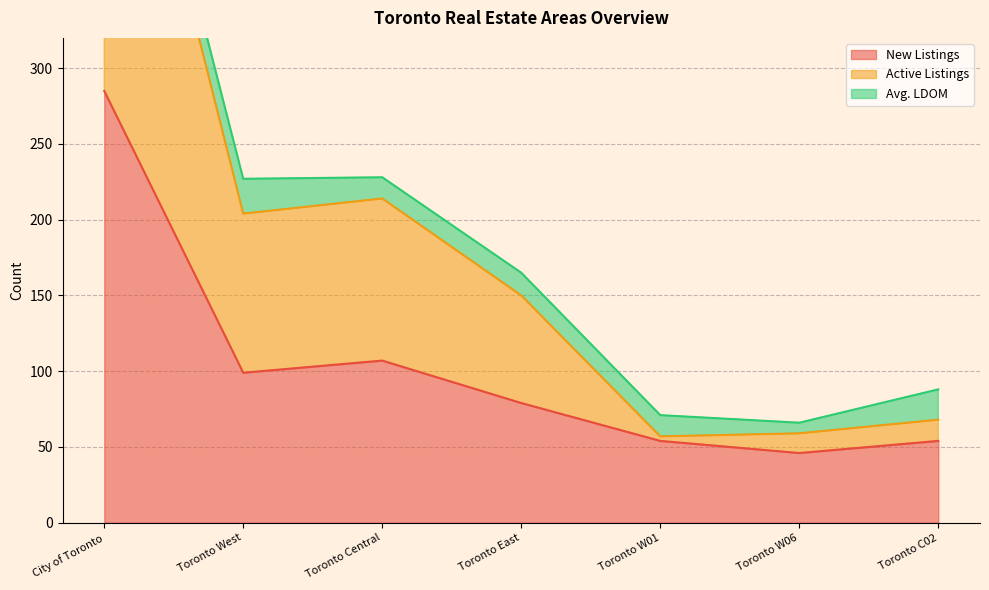

True or false: New Listings and Active Listings cross at least once.

False